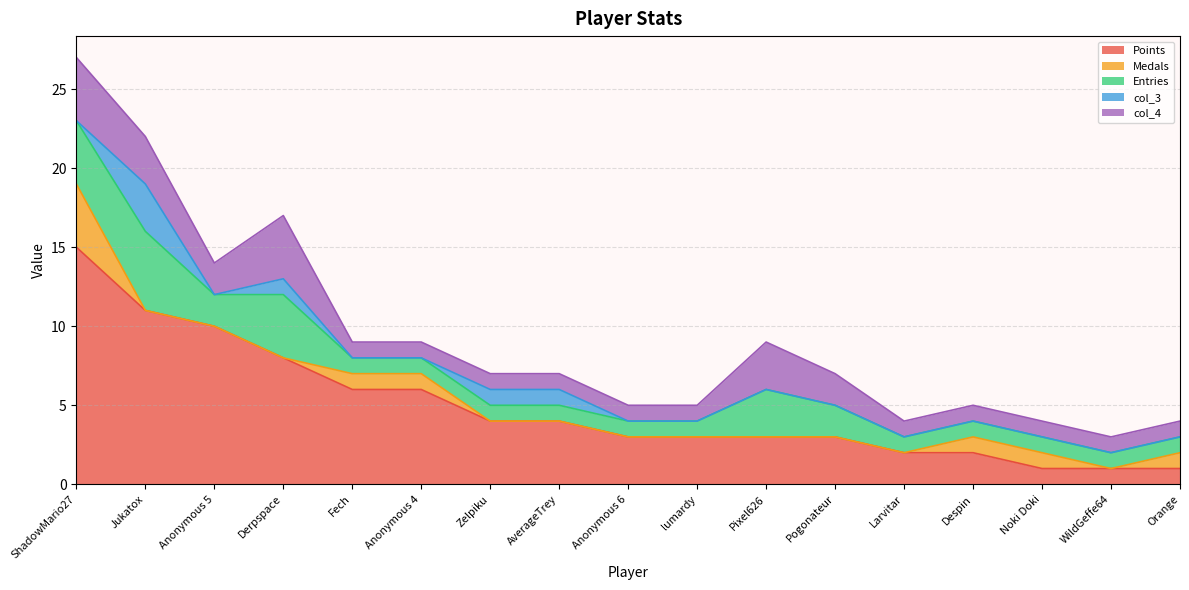

What is the label of the 7th point from the left?

Zelpiku